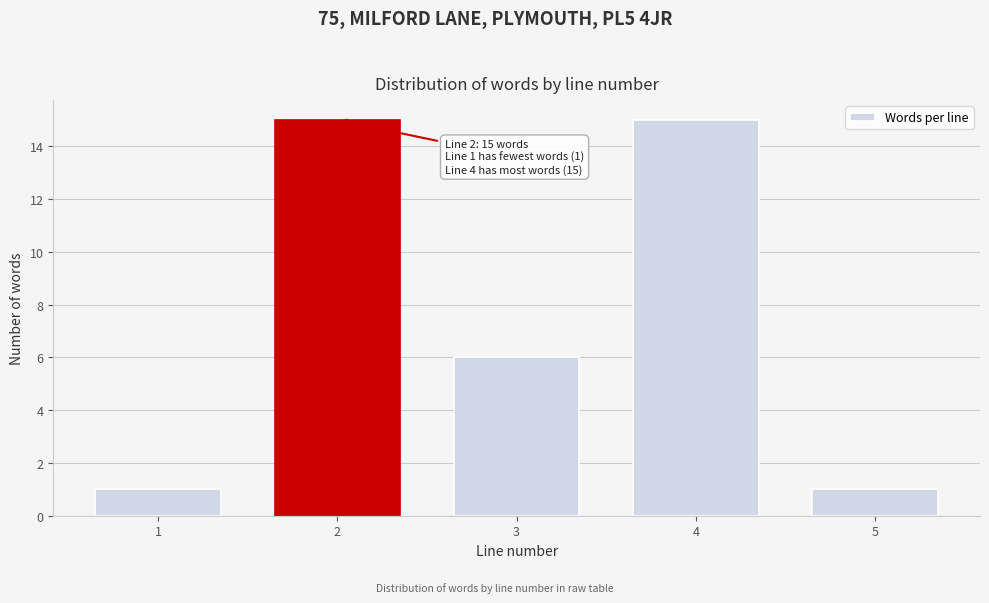

Reading left to right, what are all the values shown in this chart?

1	15	6	15	1